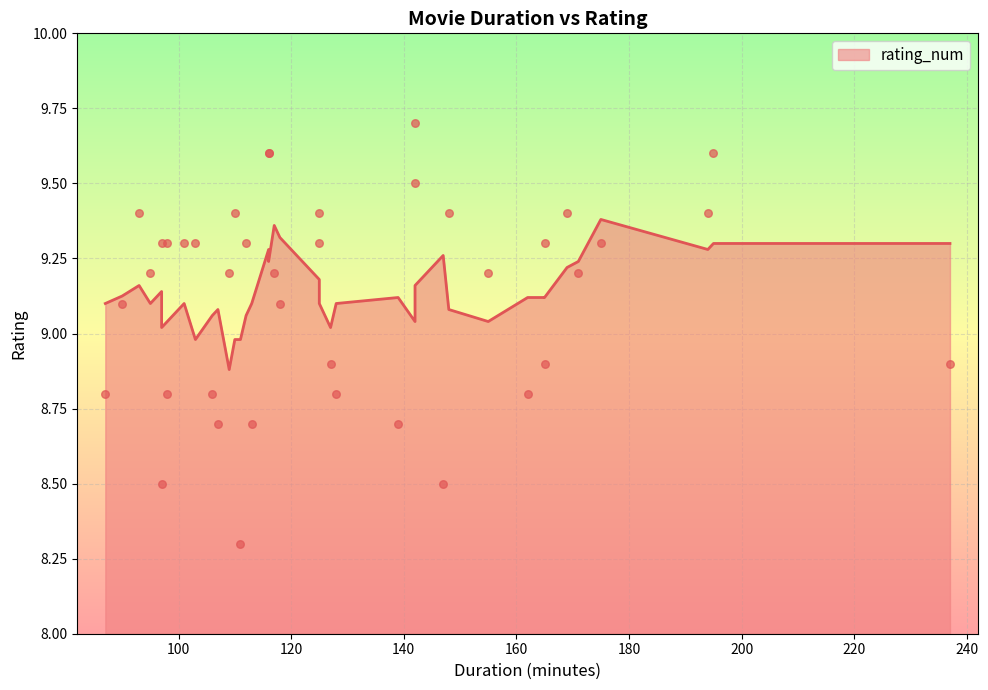

Between 2 and 18, which is larger?

18